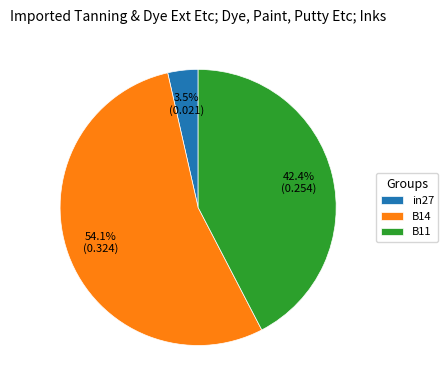

What is the largest slice in the pie chart?

B14